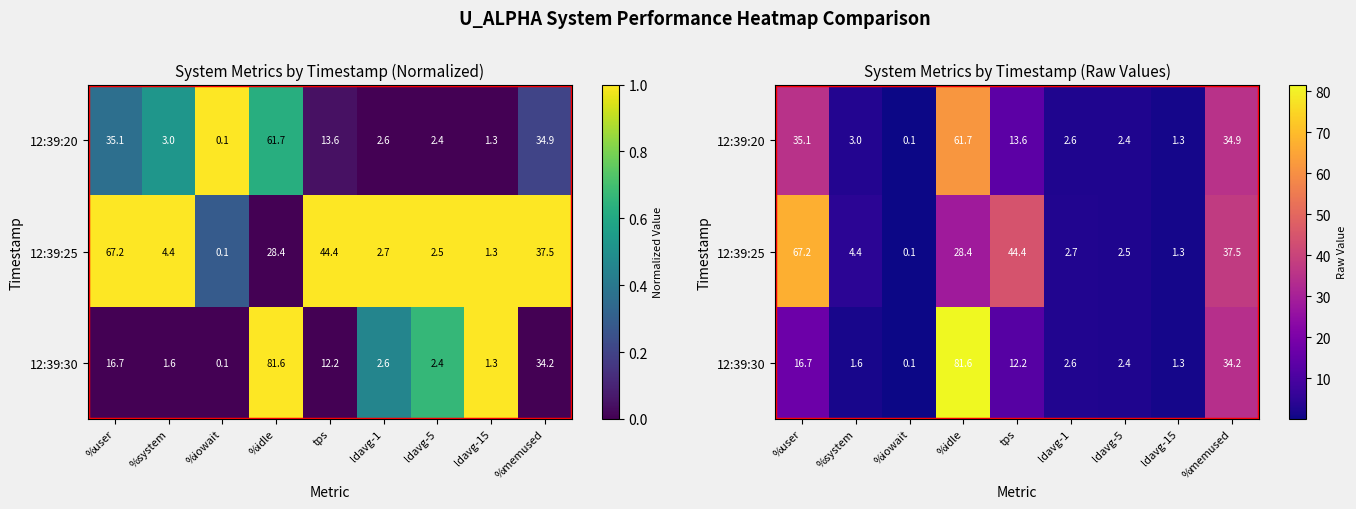

The 12:39:25 series shows 7.6 at %system. True or false?

False